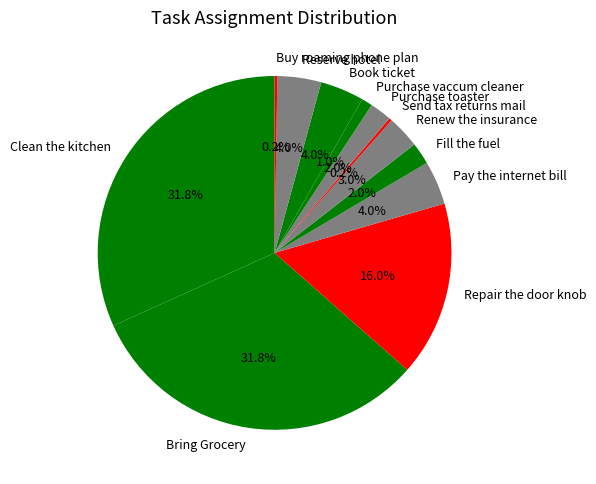

Is it true that Repair the door knob is 5% of the pie?

False